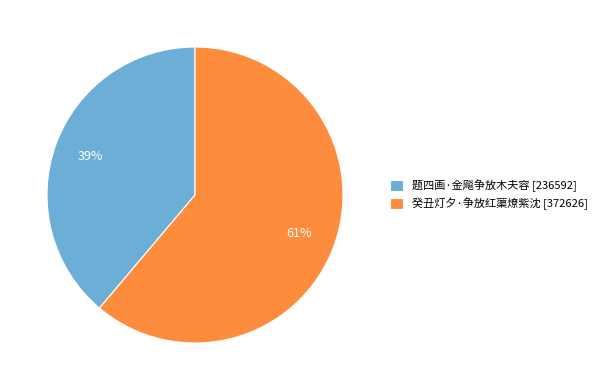

Which category has the biggest portion of the pie?

癸丑灯夕·争放红蕖燎紫沈